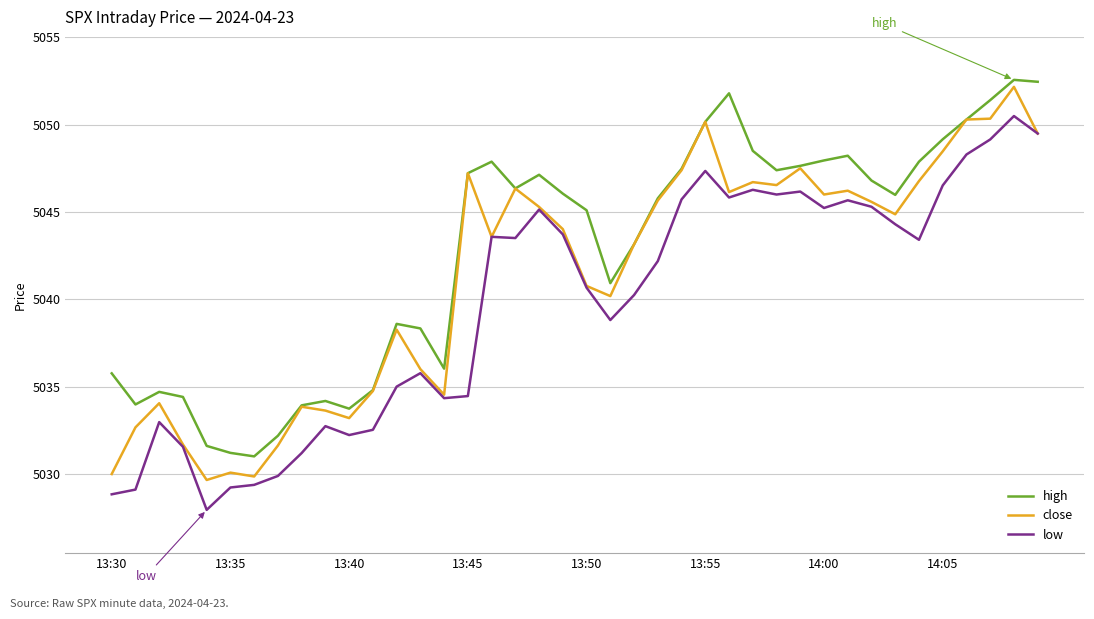

Which series has the largest total across all categories?

high